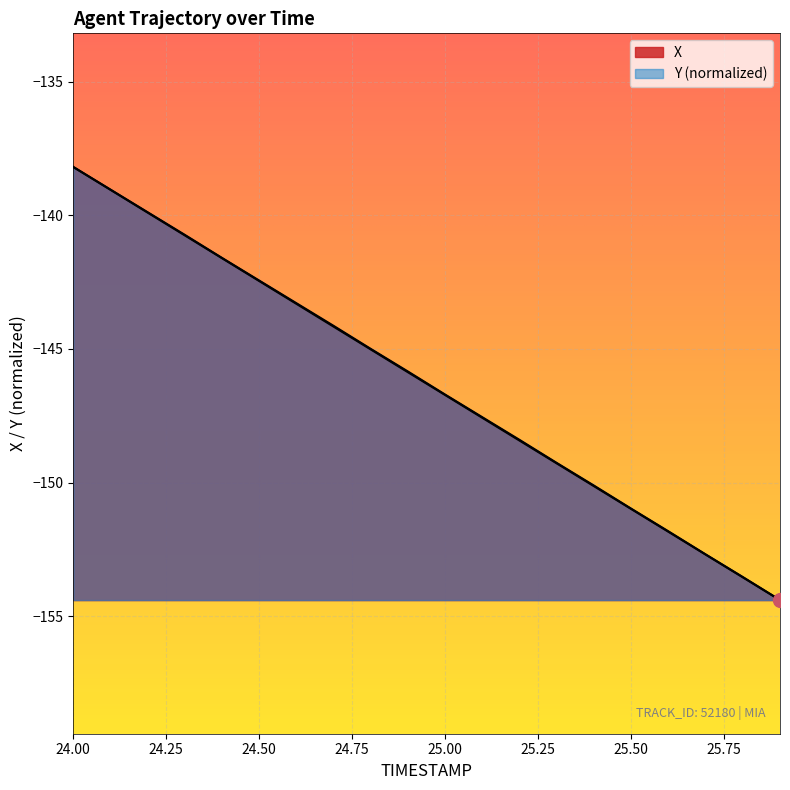

What is the total value across all series at 25.7?

-305.4